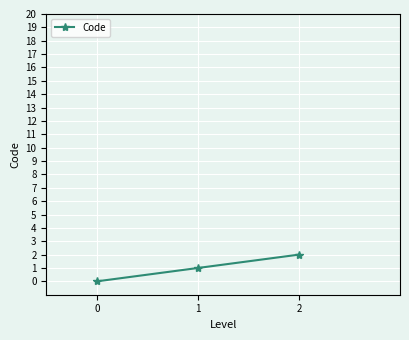

Rank the categories by value from lowest to highest.

0, 1, 2